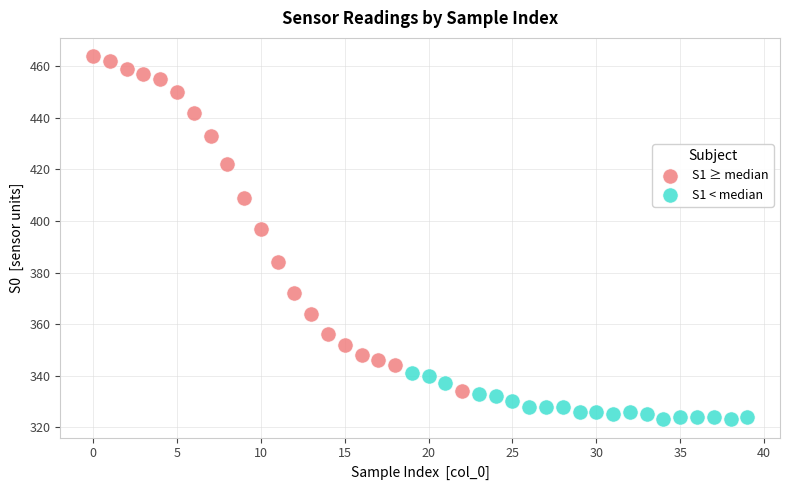

Which series has the widest spread of Y values?

S1 ≥ median